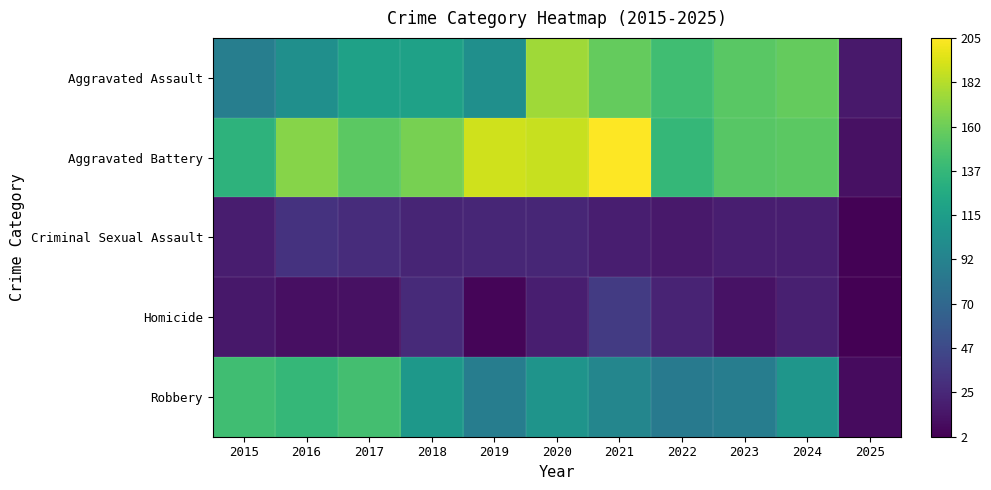

Between 2018 and 2020, which series saw the biggest shift?

Aggravated Assault